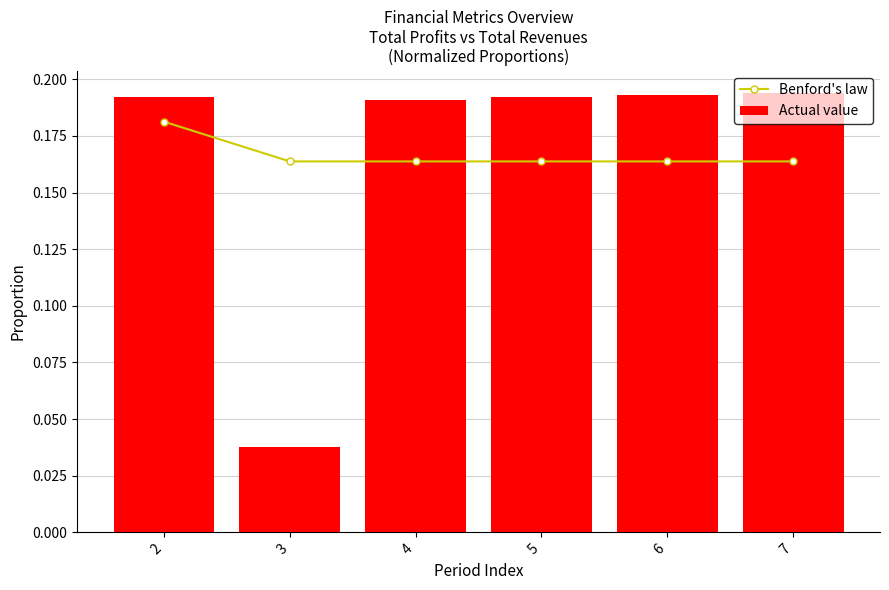

The value of Actual value at 3 is 0.0. True or false?

False